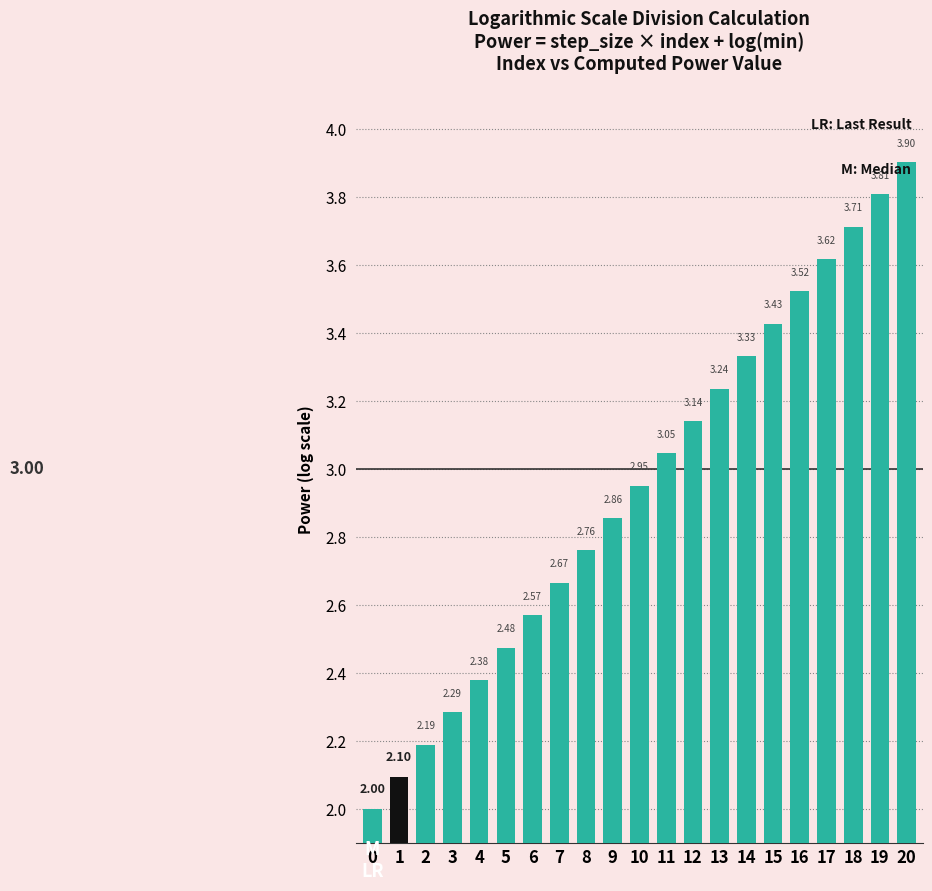

What is the sum of all values?

62.0